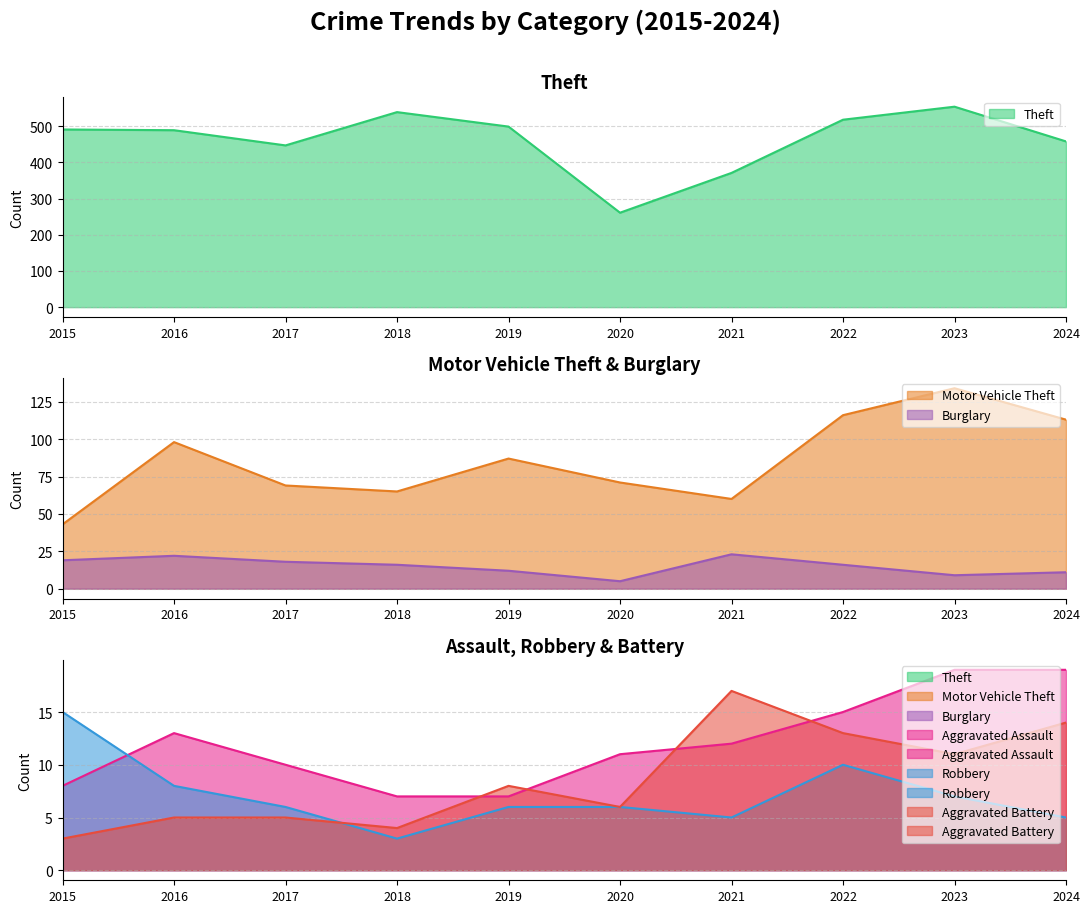

What is the value of the Aggravated Battery point at the 10th from the left?

14